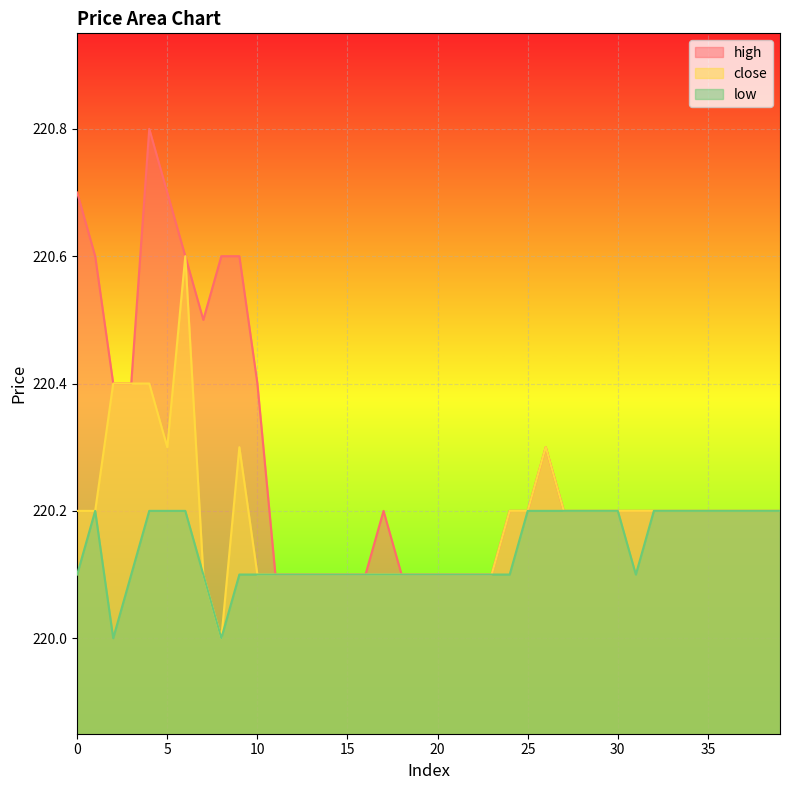

True or false: high and close intersect in this chart.

False